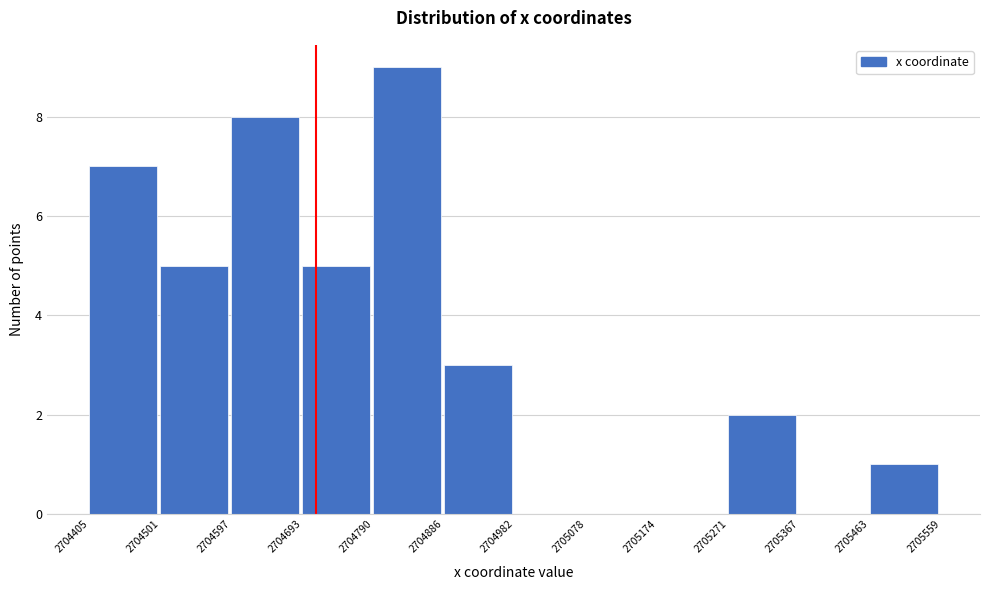

Reading left to right, list every bar in this chart as the range it spans on the x-axis followed by its height. The values are not printed on the chart, so give them approximately, as read against the axis.

2704405 to 2704501: 7
2704501 to 2704597: 5
2704597 to 2704693: 8
2704693 to 2704790: 5
2704790 to 2704886: 9
2704886 to 2704982: 3
2704982 to 2705078: 0
2705078 to 2705174: 0
2705174 to 2705271: 0
2705271 to 2705367: 2
2705367 to 2705463: 0
2705463 to 2705559: 1